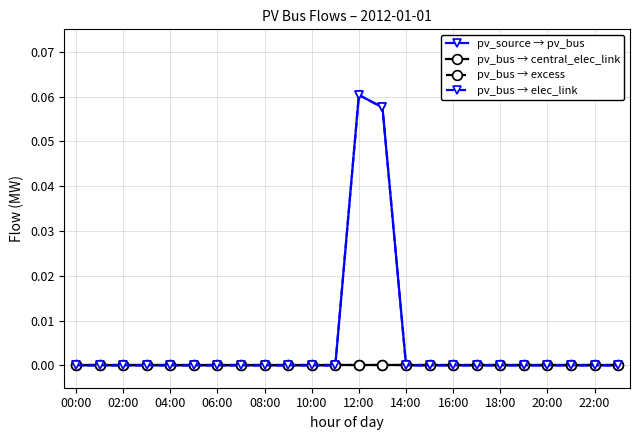

At which category does pv_source → pv_bus reach its first local peak?

12:00